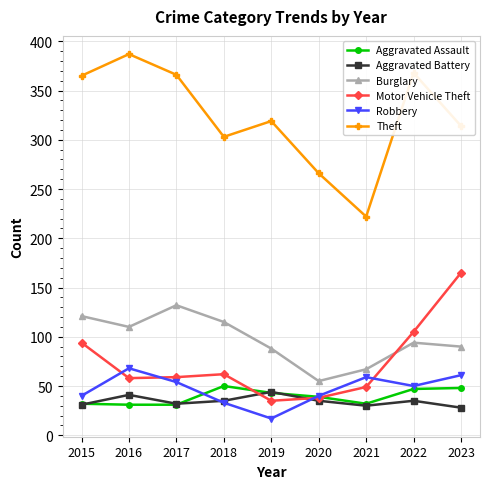

What is the maximum value shown in the chart?

387